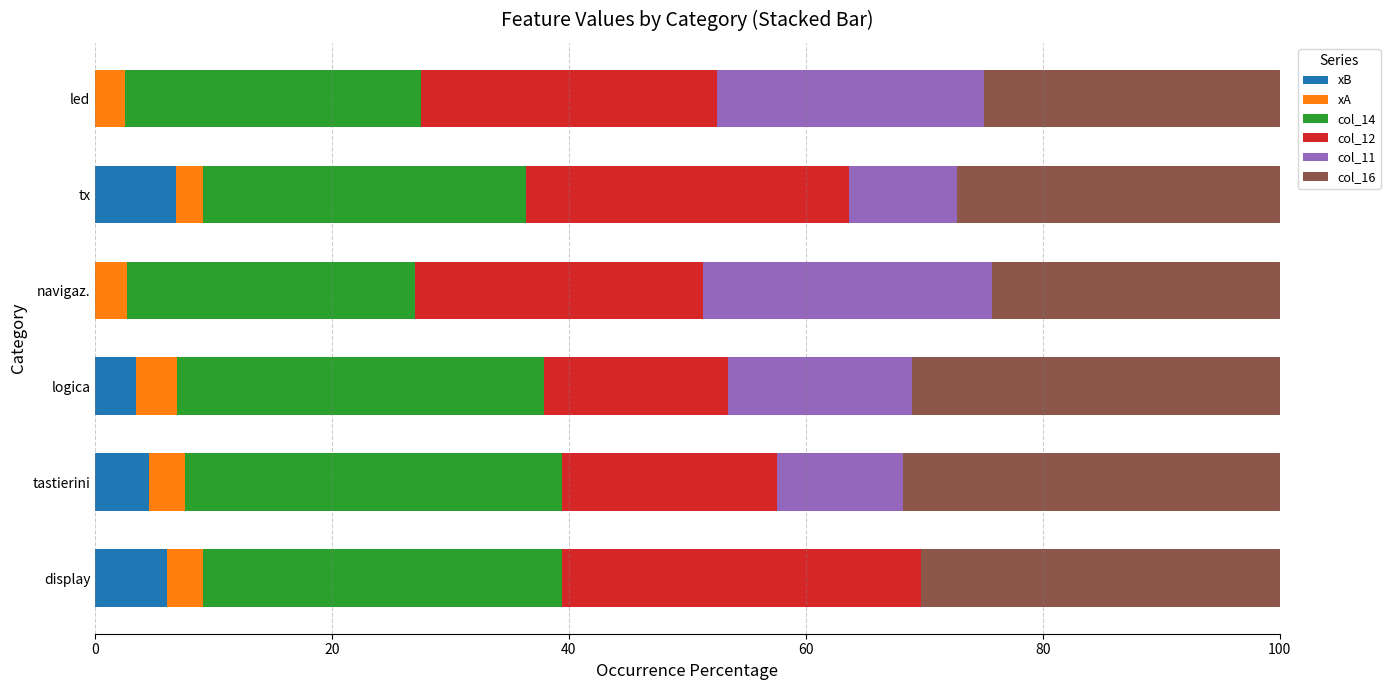

What is the maximum value for xB?

6.8